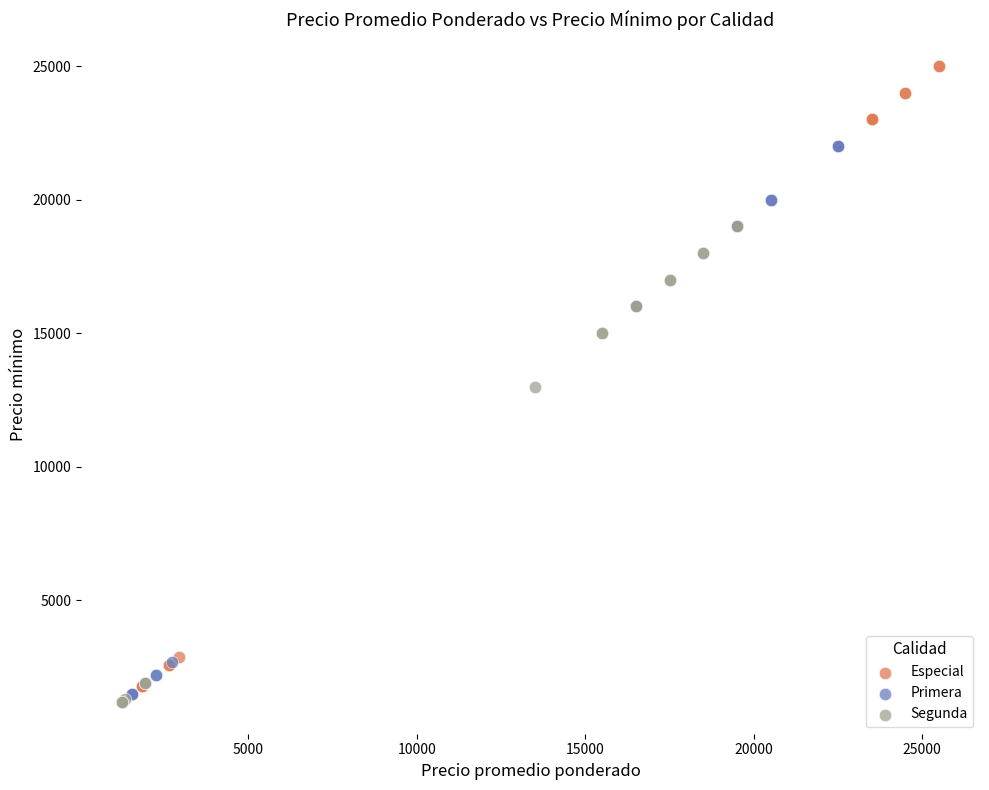

Which series reaches the maximum Y coordinate?

Especial